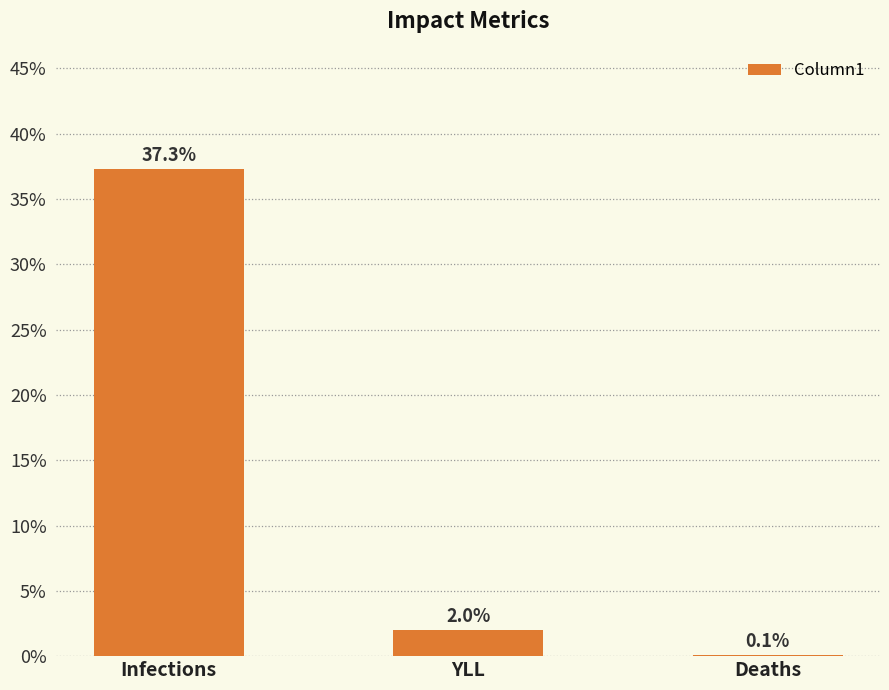

Between YLL and Deaths, which is larger?

YLL